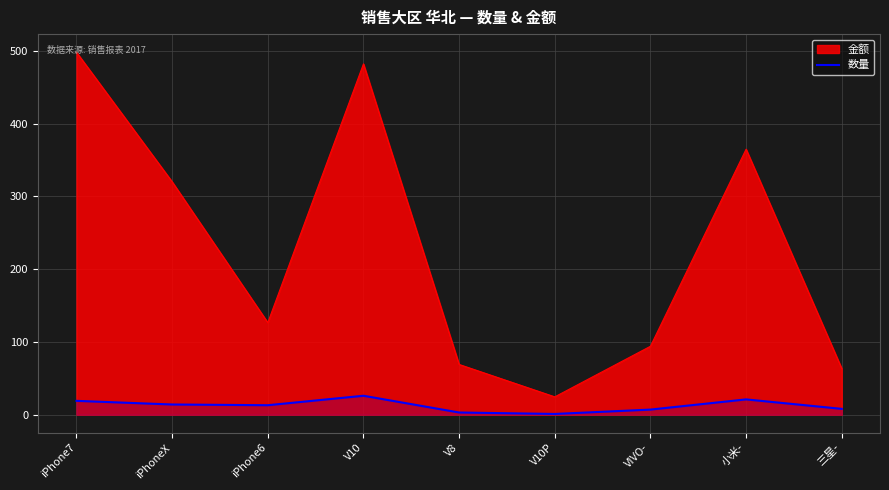

Count the number of data series in this chart.

2